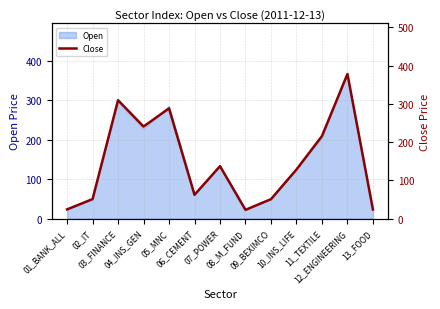

What is the sum of all values?

1932.4